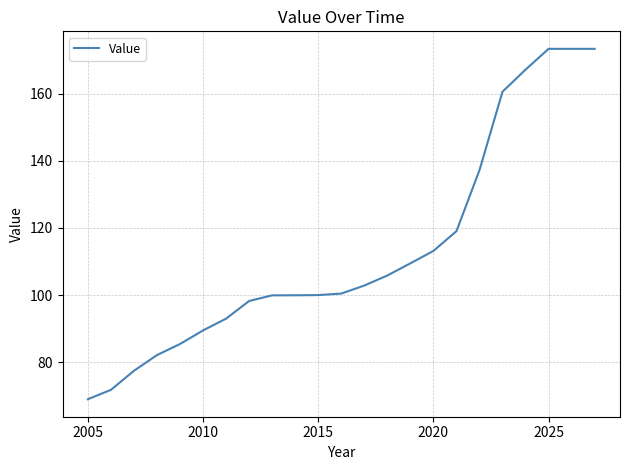

What is the difference between the maximum and minimum values?

104.4